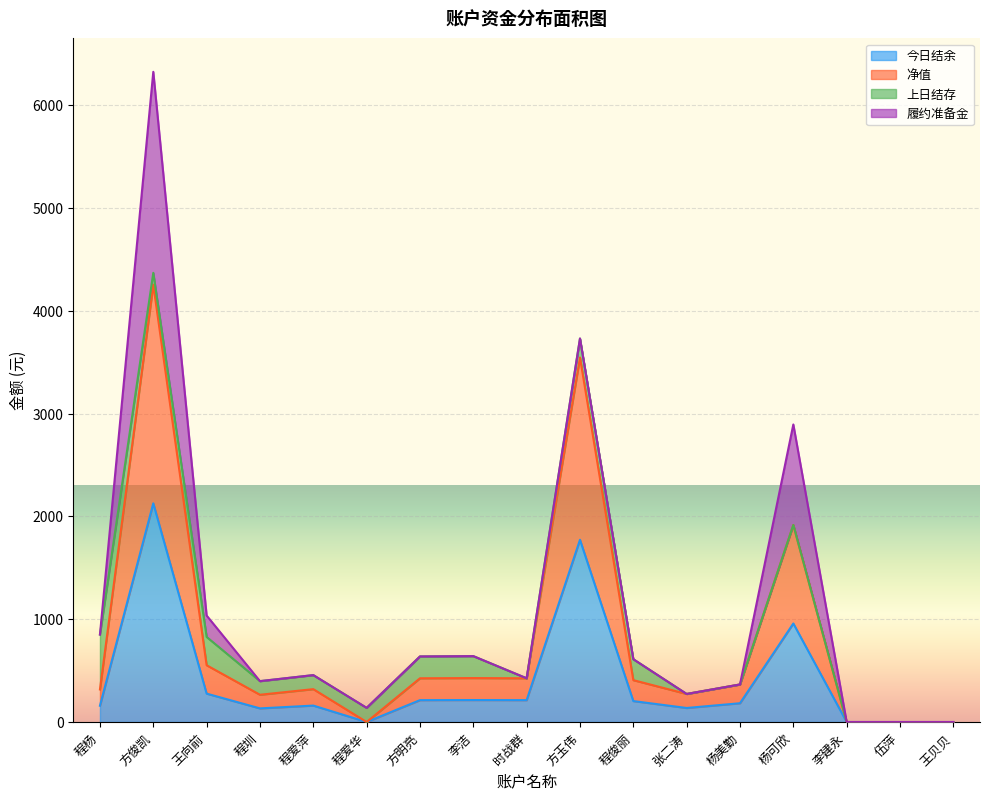

Does the chart display data point markers on the line(s)?

No